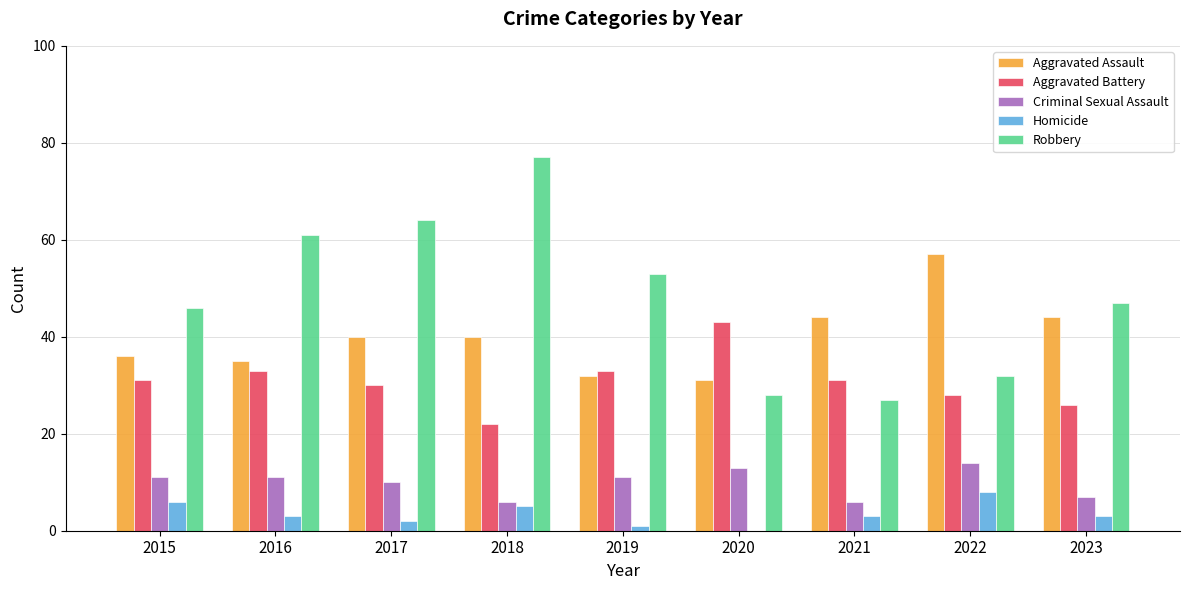

Read the Robbery value at 2023.

47